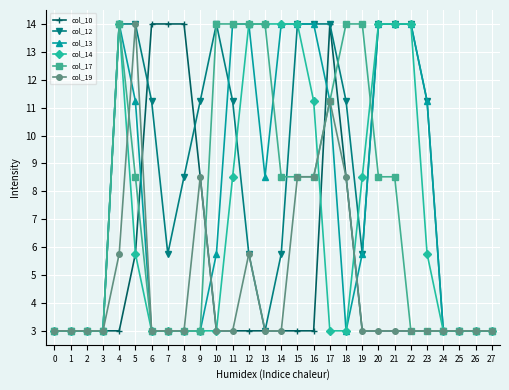

How many values in the col_12 series exceed 11?

14